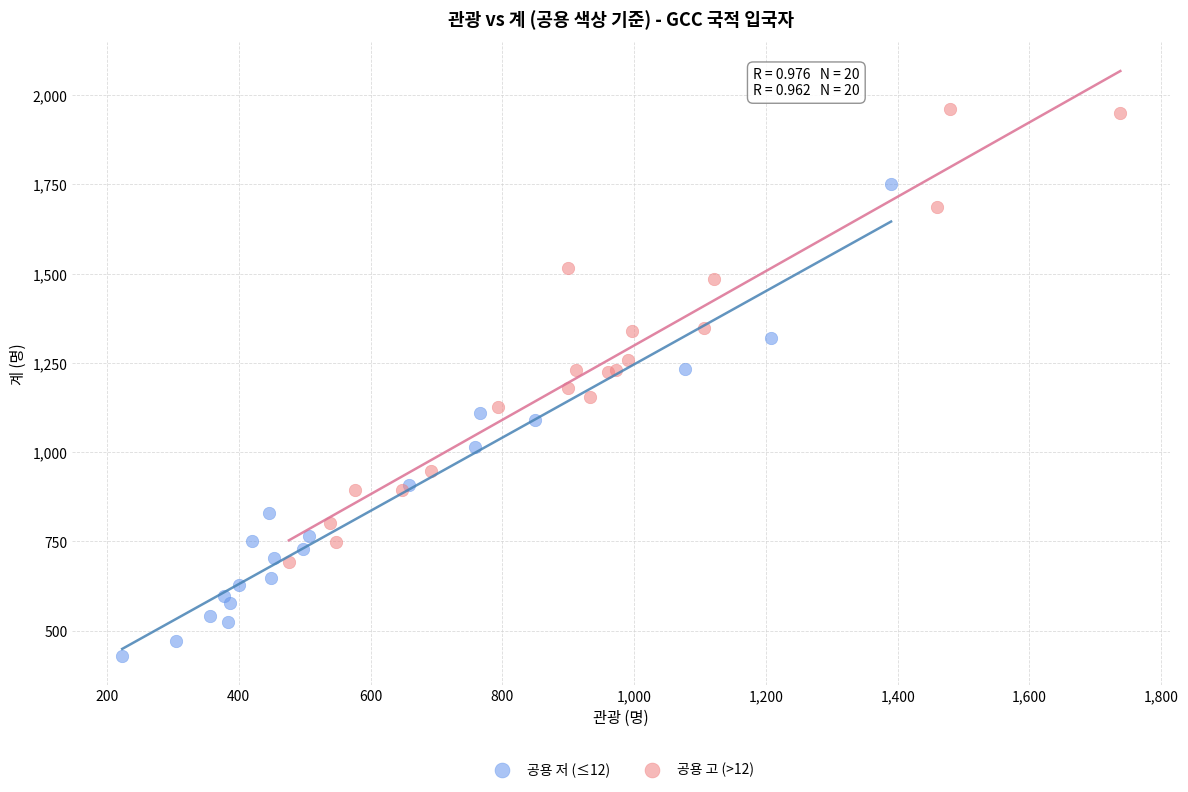

Which series contains the highest Y value?

공용 고 (>12)